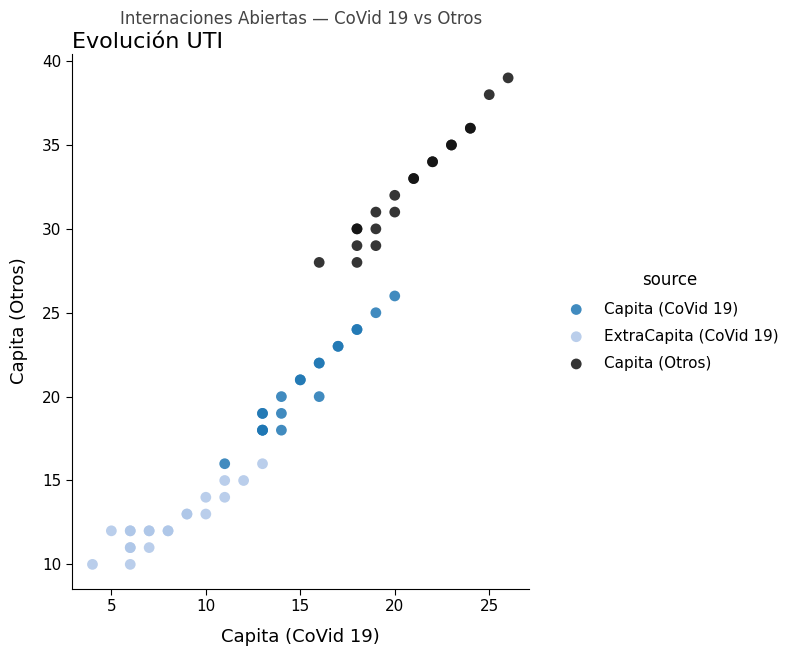

What are all the series names shown in the legend?

Capita (CoVid 19), ExtraCapita (CoVid 19), Capita (Otros)